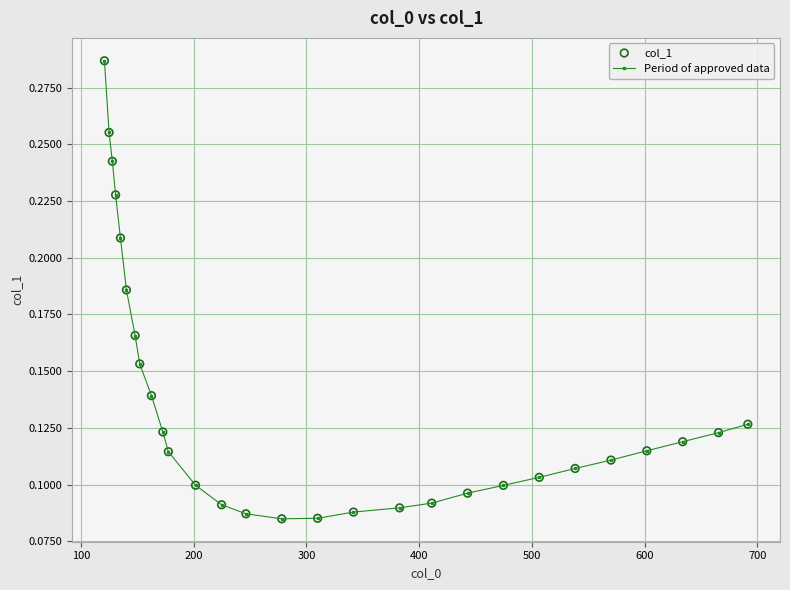

Count the values in the range 0 to 1.

28